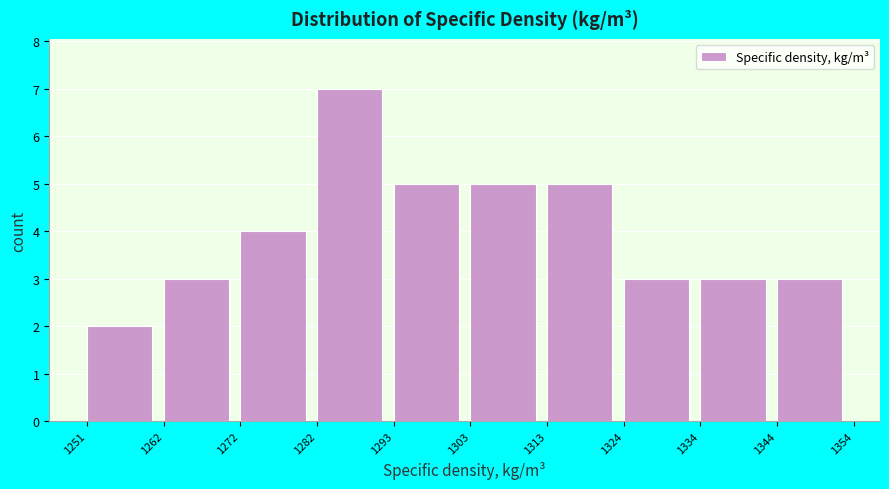

Reading left to right, list every bar in this chart as the range it spans on the x-axis followed by its height. The values are not printed on the chart, so give them approximately, as read against the axis.

1251 to 1262: 2
1262 to 1272: 3
1272 to 1282: 4
1282 to 1293: 7
1293 to 1303: 5
1303 to 1313: 5
1313 to 1324: 5
1324 to 1334: 3
1334 to 1344: 3
1344 to 1354: 3